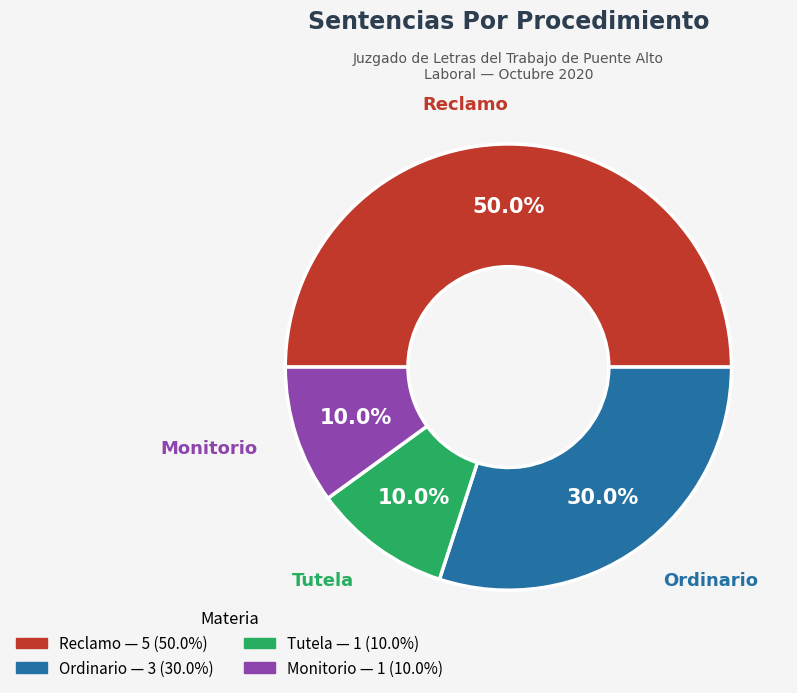

Which slice is the largest?

Reclamo